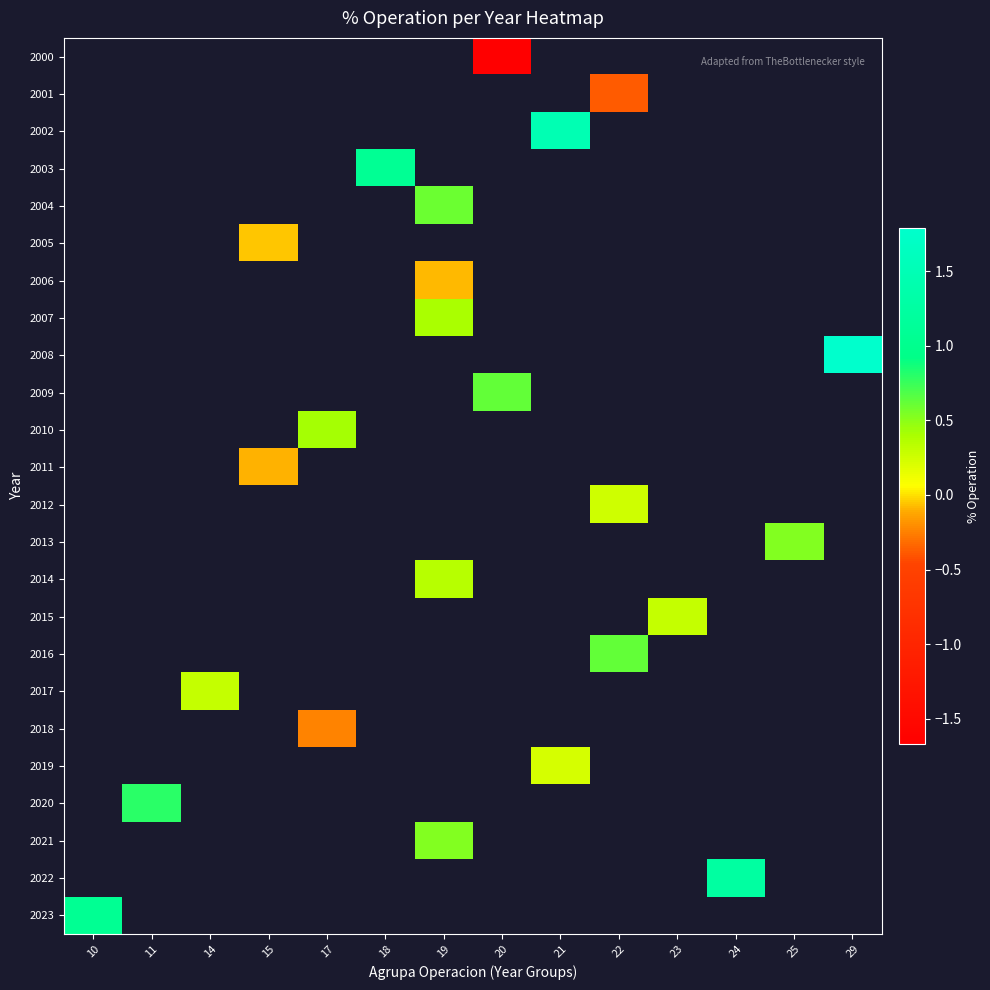

What is the greatest value displayed?

1.8